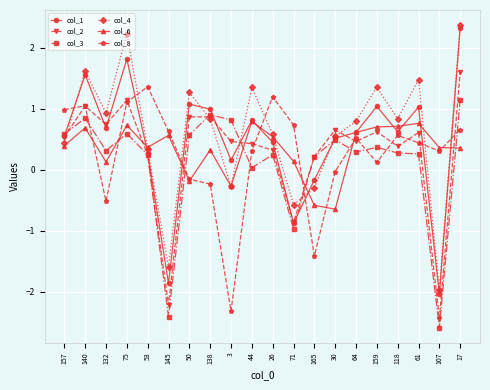

How many positive values does the col_6 series have?

16